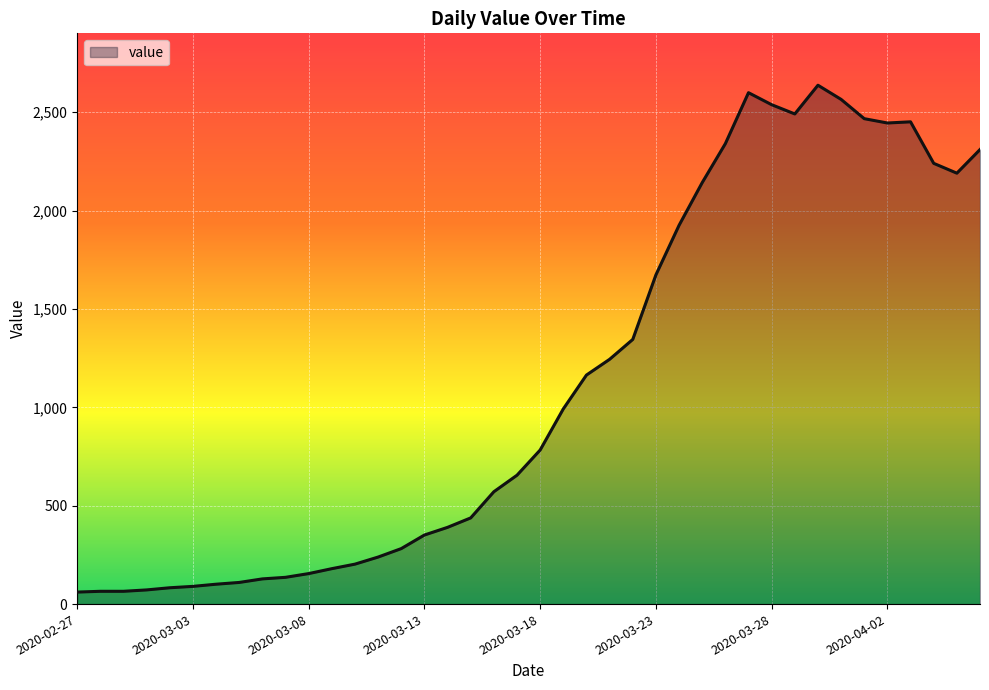

What is the maximum value shown in the chart?

2637